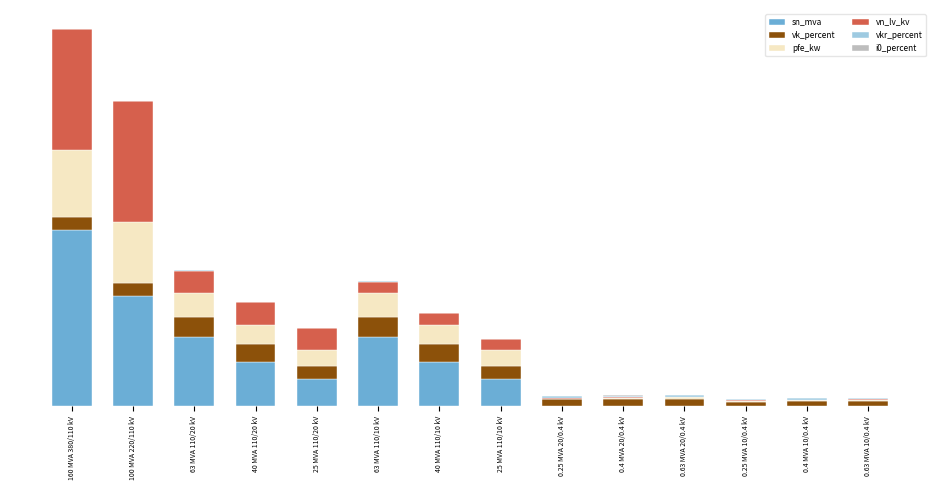

Which series has the widest spread of values?

sn_mva